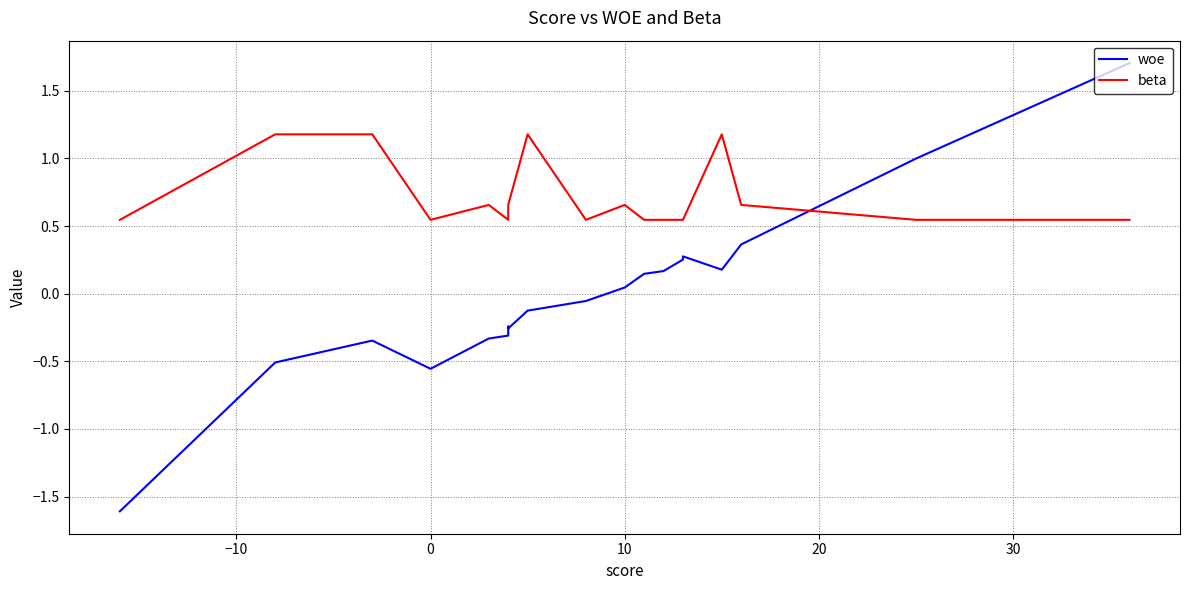

How many lines are shown in the chart?

2